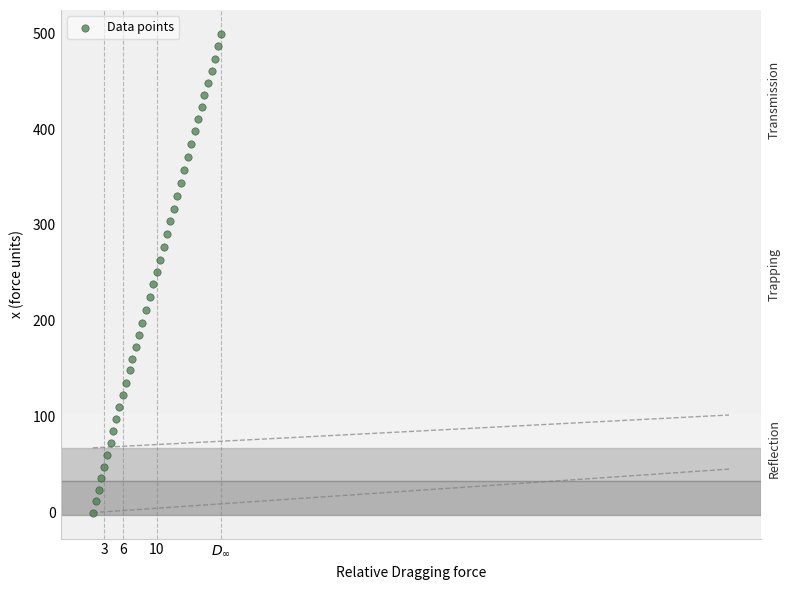

What is the range of Y values (max minus min)?

499.1